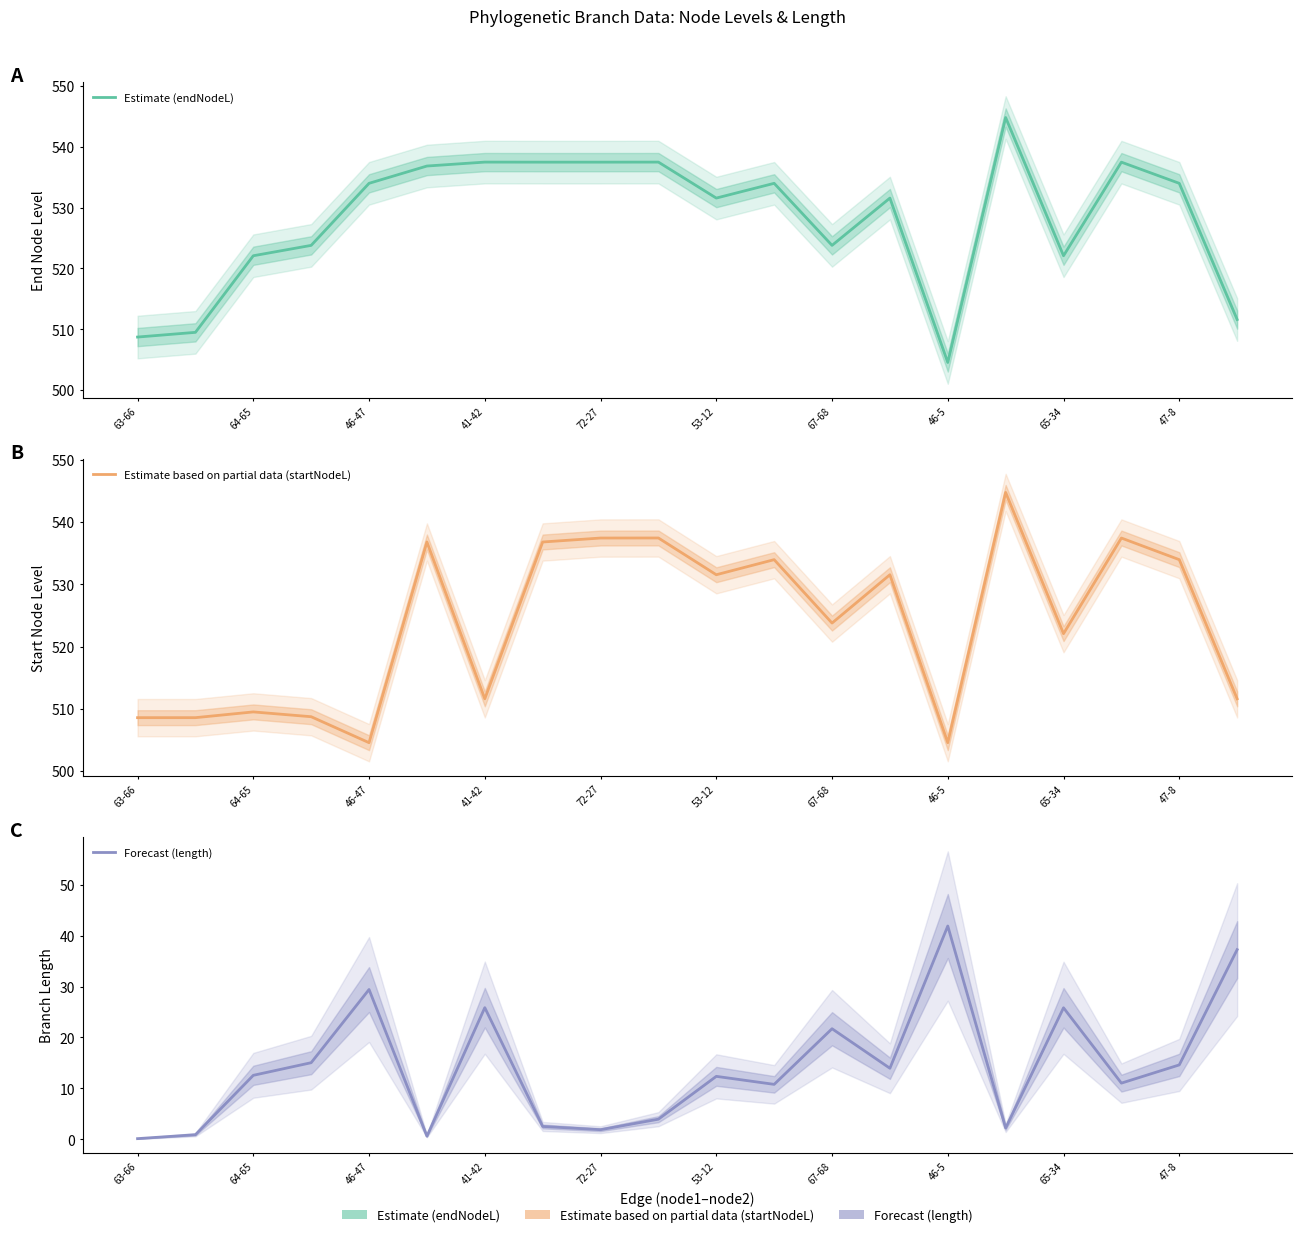

Which category has the lowest value across all series?

63-66